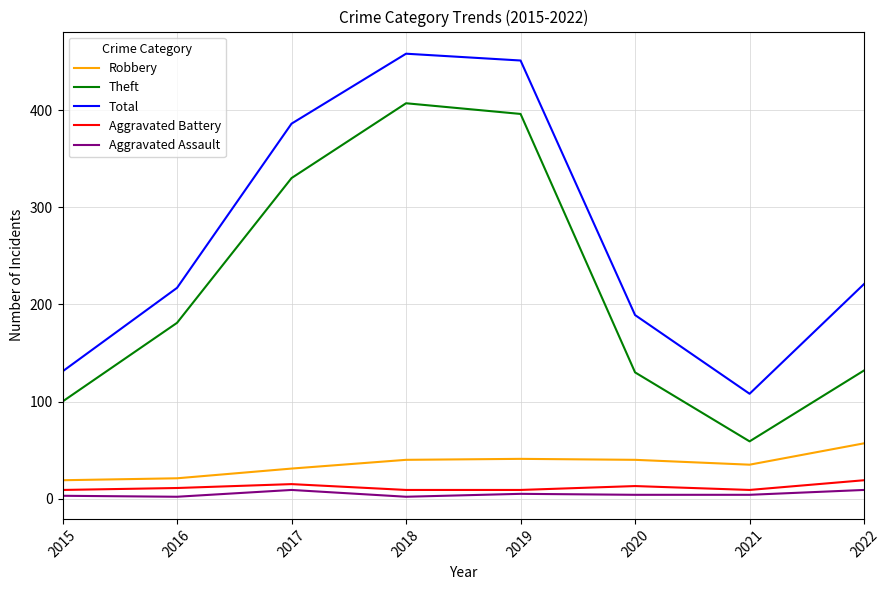

What is the sum of the Aggravated Battery values at 2017 and 2020?

28